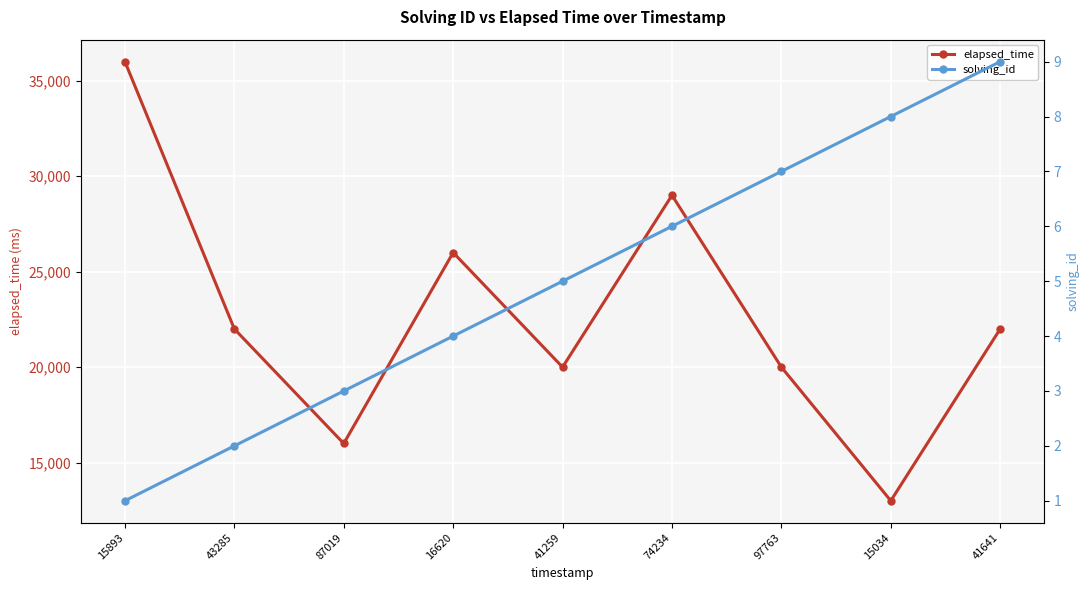

How many data points in solving_id are above 5?

4